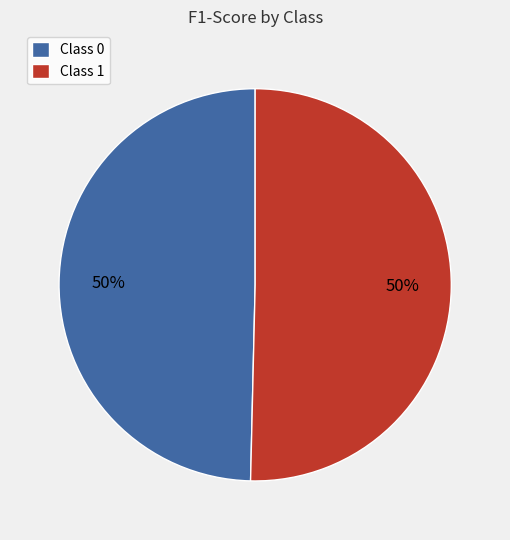

To the nearest percent, what percentage of the pie is Class 0?

50%